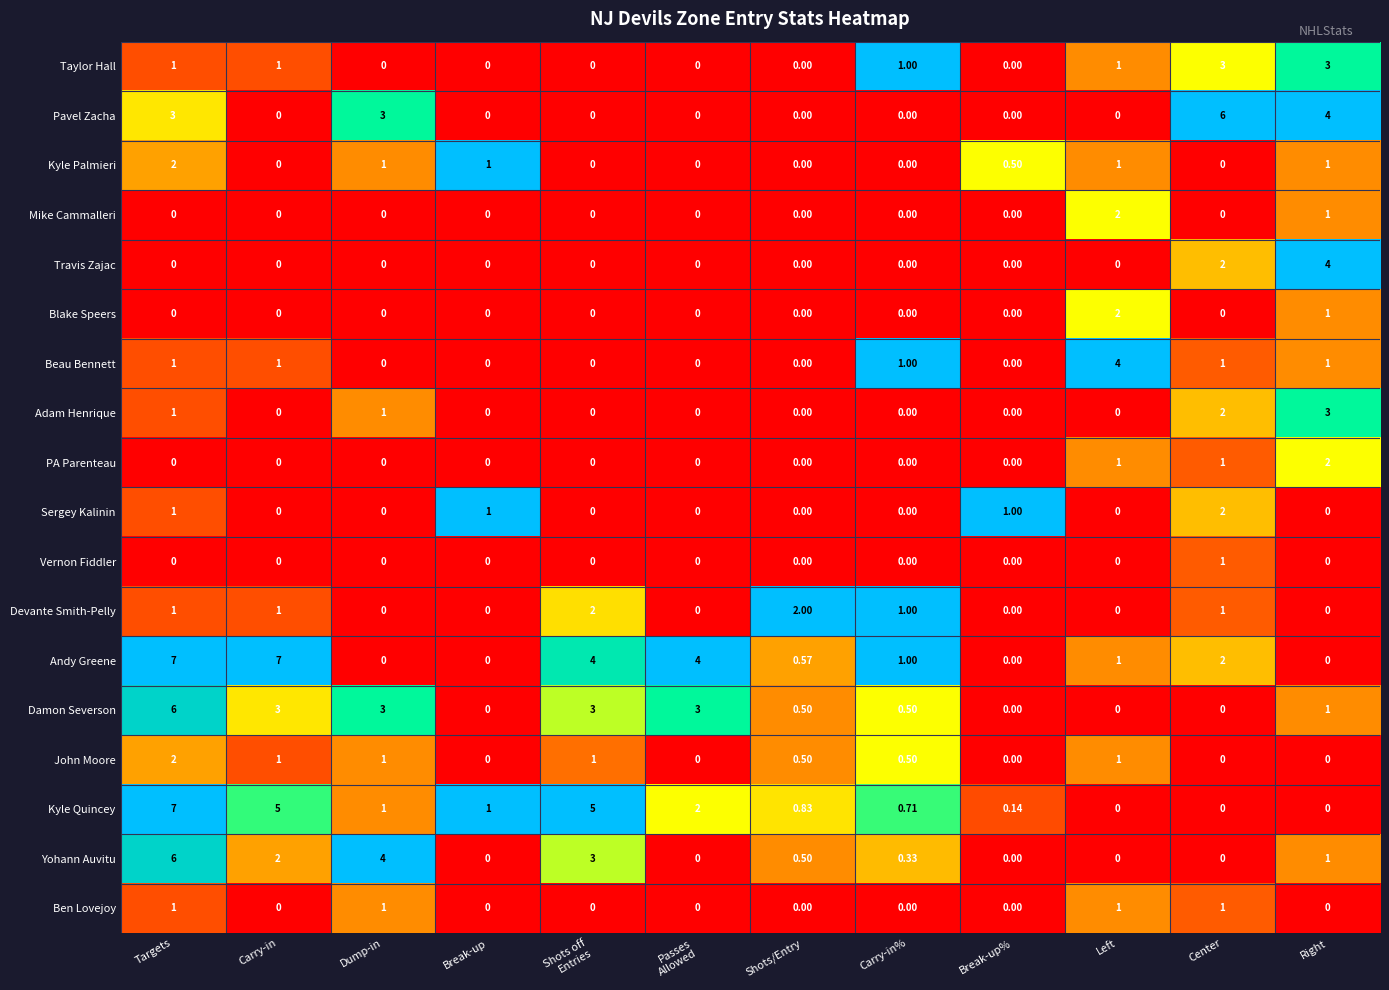

How many data points does each series have?

12